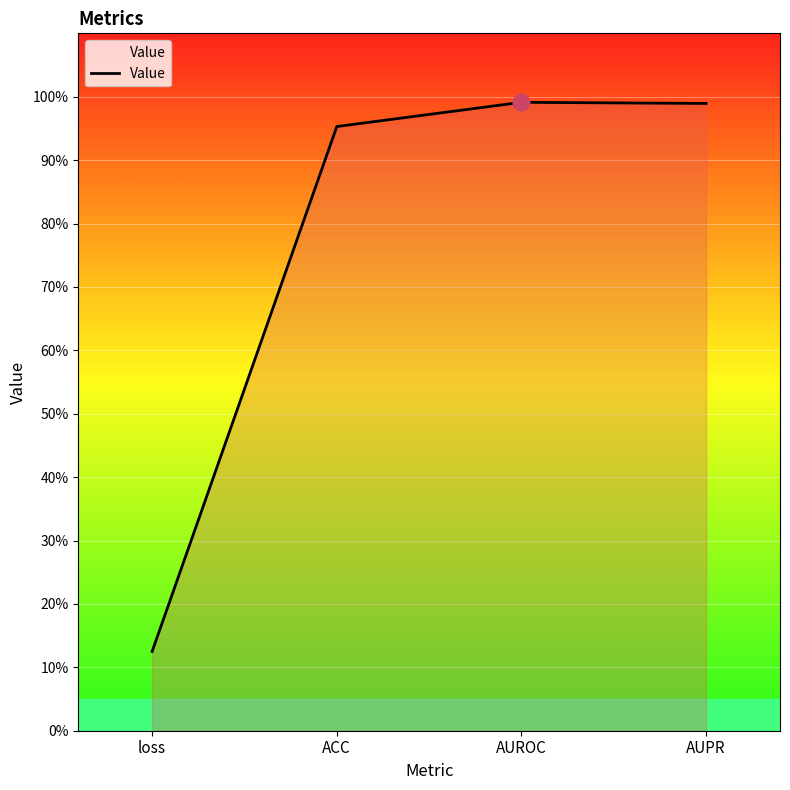

What position from the right is ACC?

3